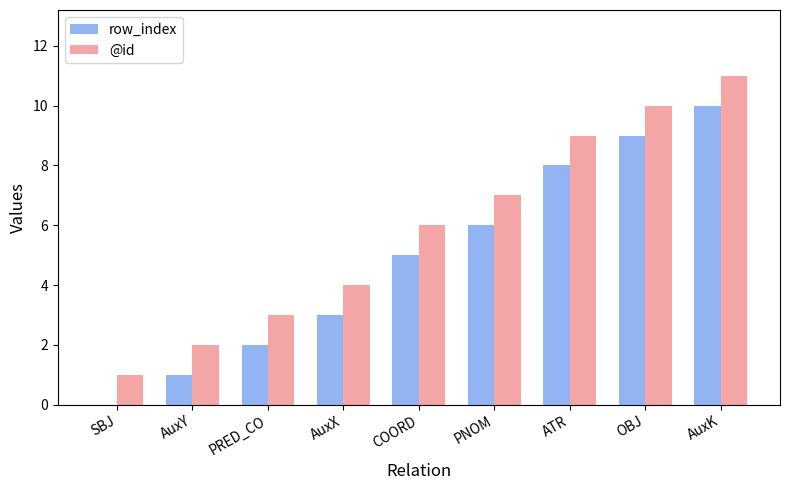

At which label does row_index reach its peak?

AuxK